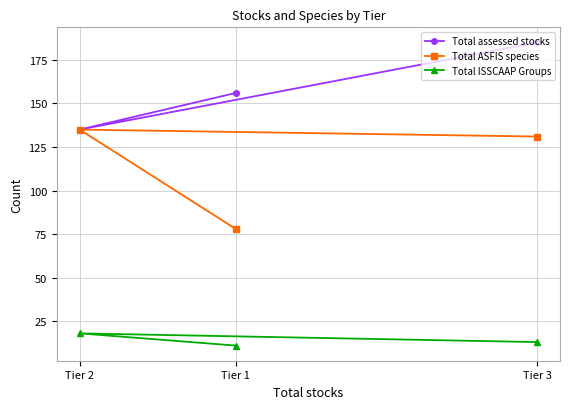

At which label does Total assessed stocks reach its peak?

Tier 3